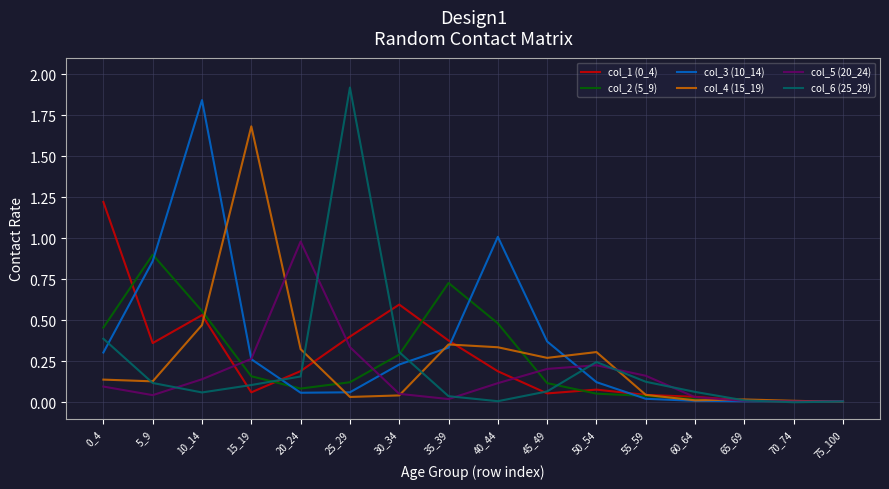

What is the sum of the col_6 (25_29) values at 25_29 and 50_54?

2.2